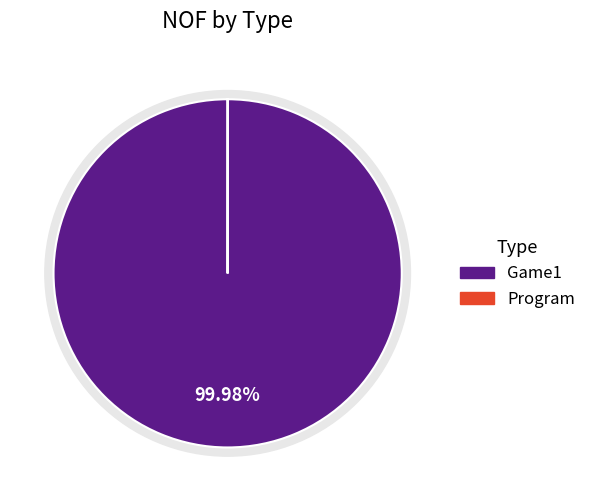

Is Game1 the majority of the pie?

Yes